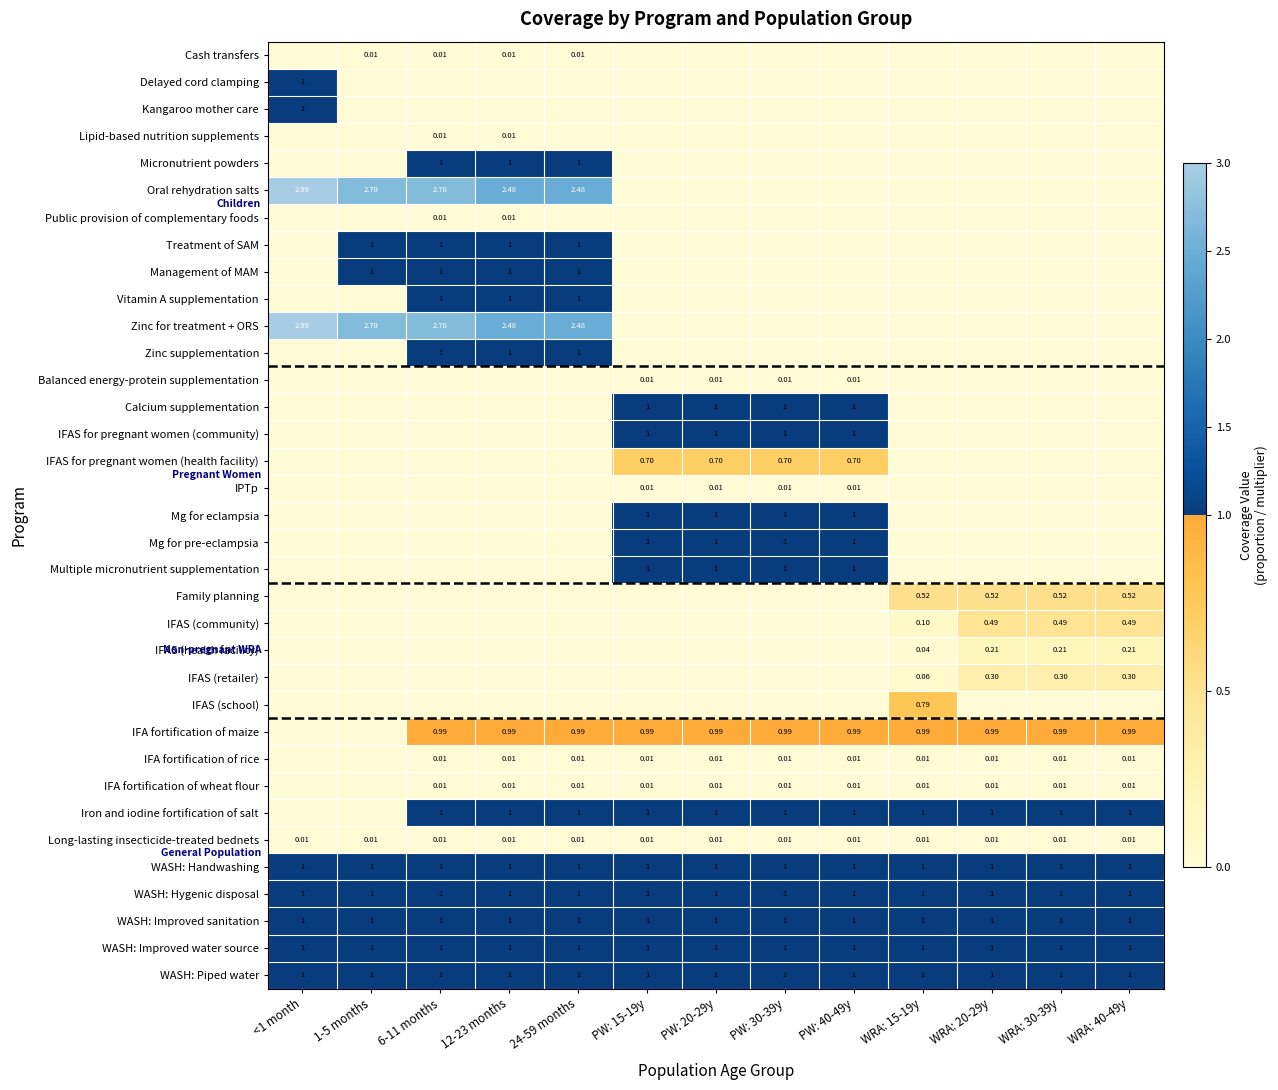

Count the number of data series in this chart.

35